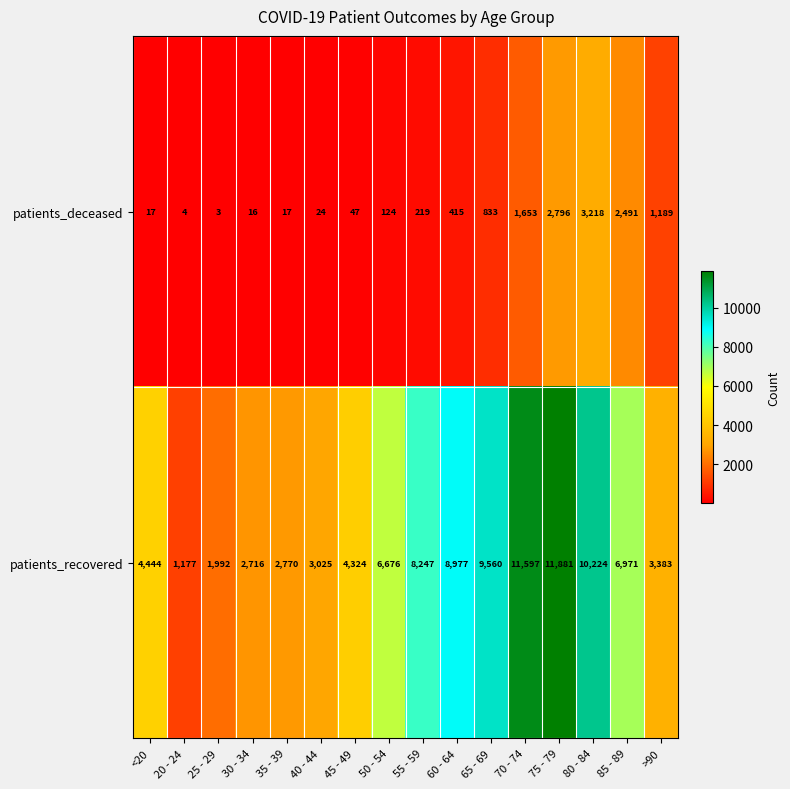

What is the total value across all series at 25 - 29?

1995